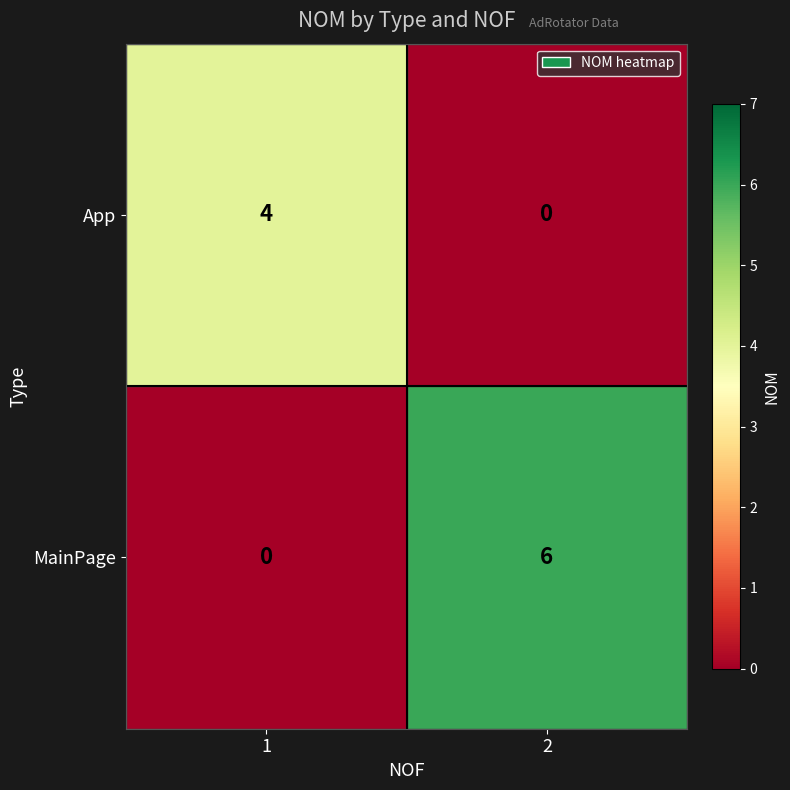

Reading left to right, list all the values displayed in this chart.

App: 4	0
MainPage: 0	6